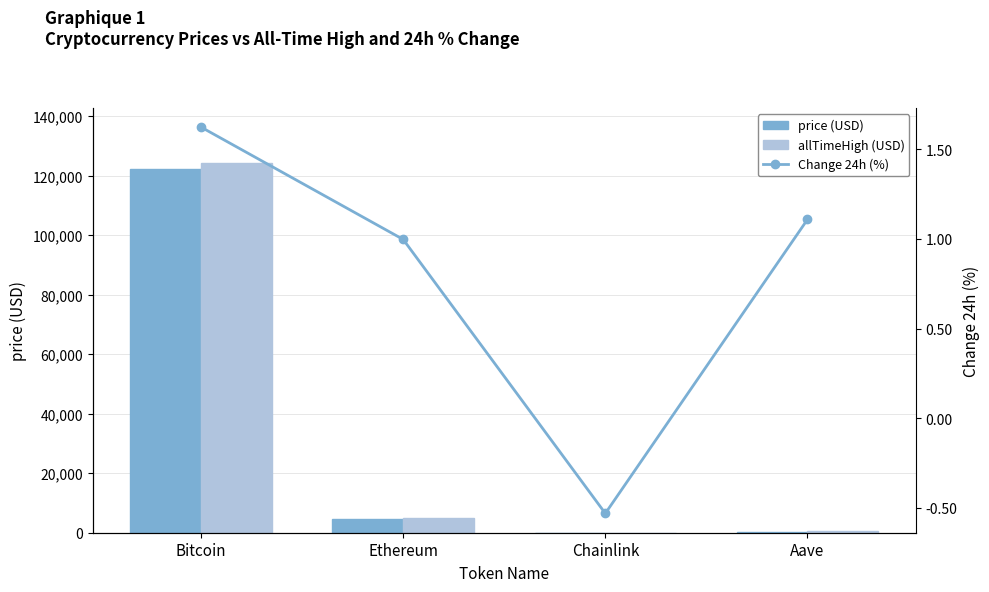

Between Ethereum and Aave, which series saw the biggest shift?

allTimeHigh (USD)